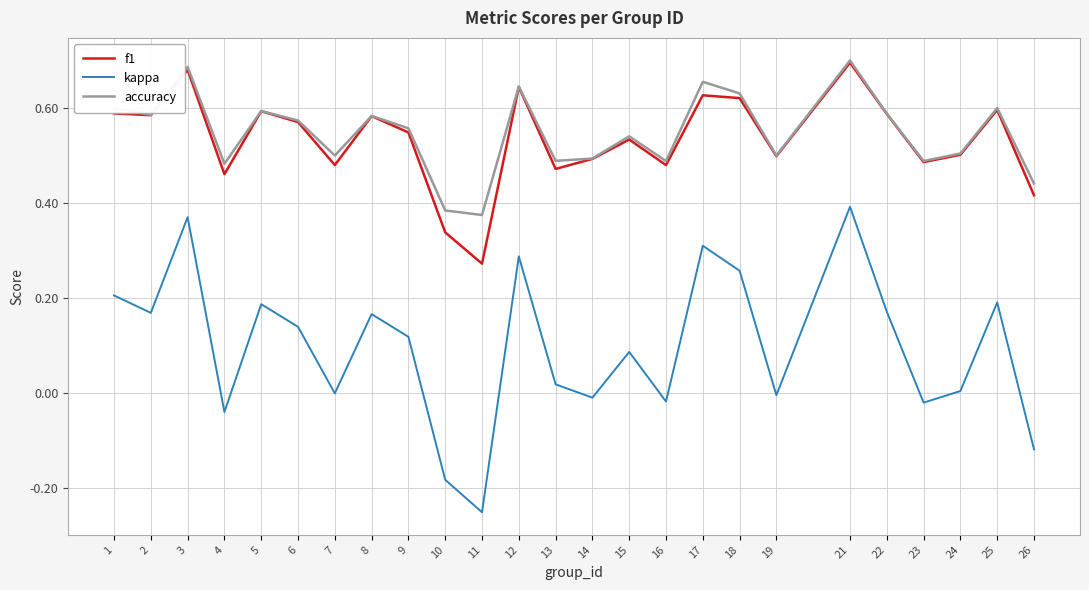

Which series changed the most between 6 and 16?

kappa